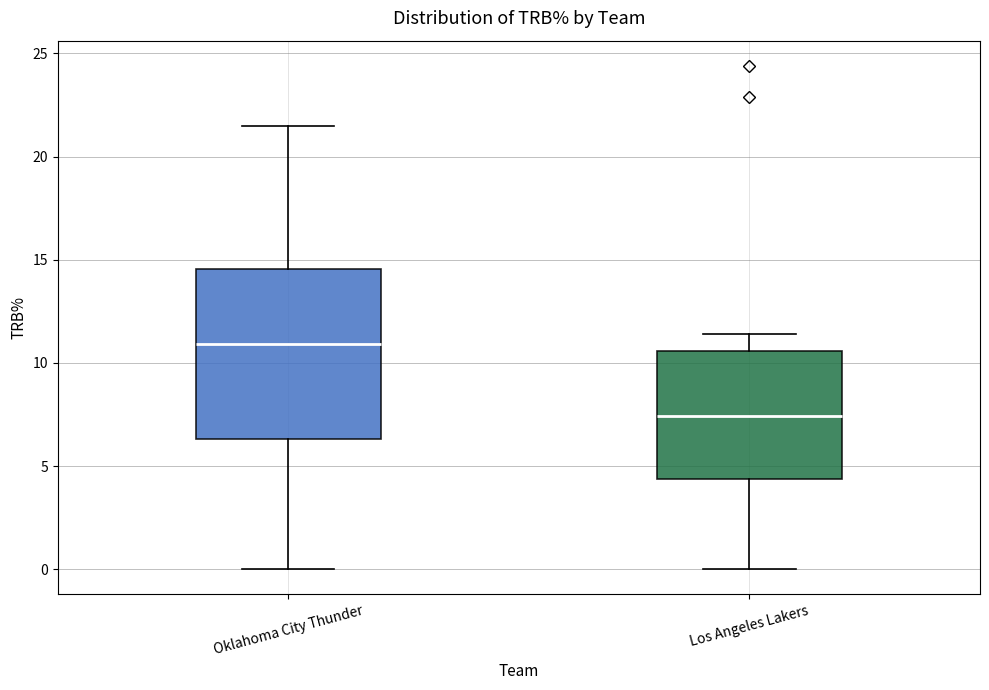

Reading left to right, read every box against the y-axis: the position of its median line, the range the box covers, and the ends of its whiskers. The values are not printed on the chart, so give them approximately, as read against the axis.

Oklahoma City Thunder: median 11.0, box 6.5 to 14.5, whiskers 0.0 to 21.5
Los Angeles Lakers: median 7.5, box 4.5 to 10.5, whiskers 0.0 to 11.5